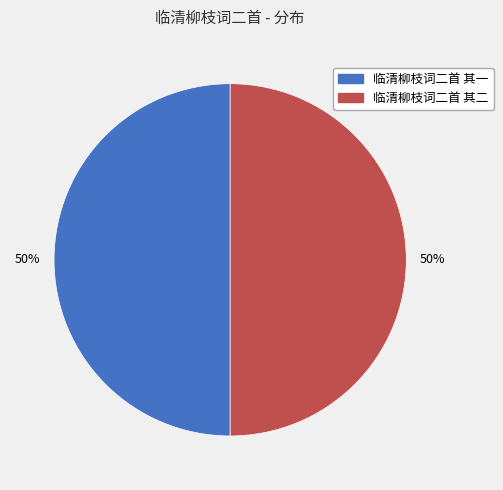

To the nearest percent, what is the average slice percentage?

50%